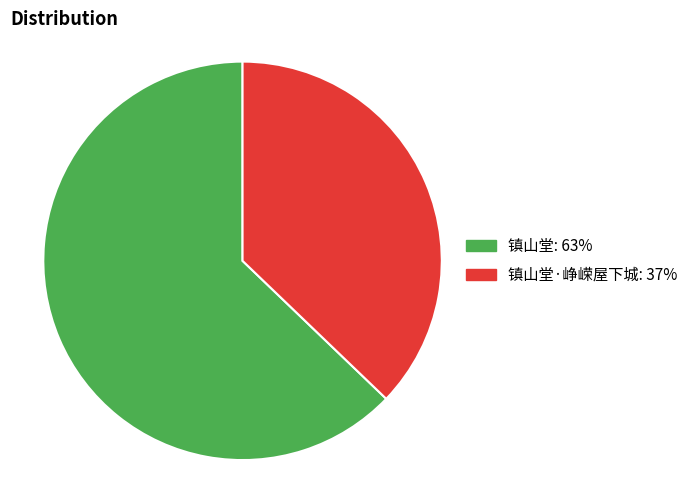

How many segments does this pie chart have?

2